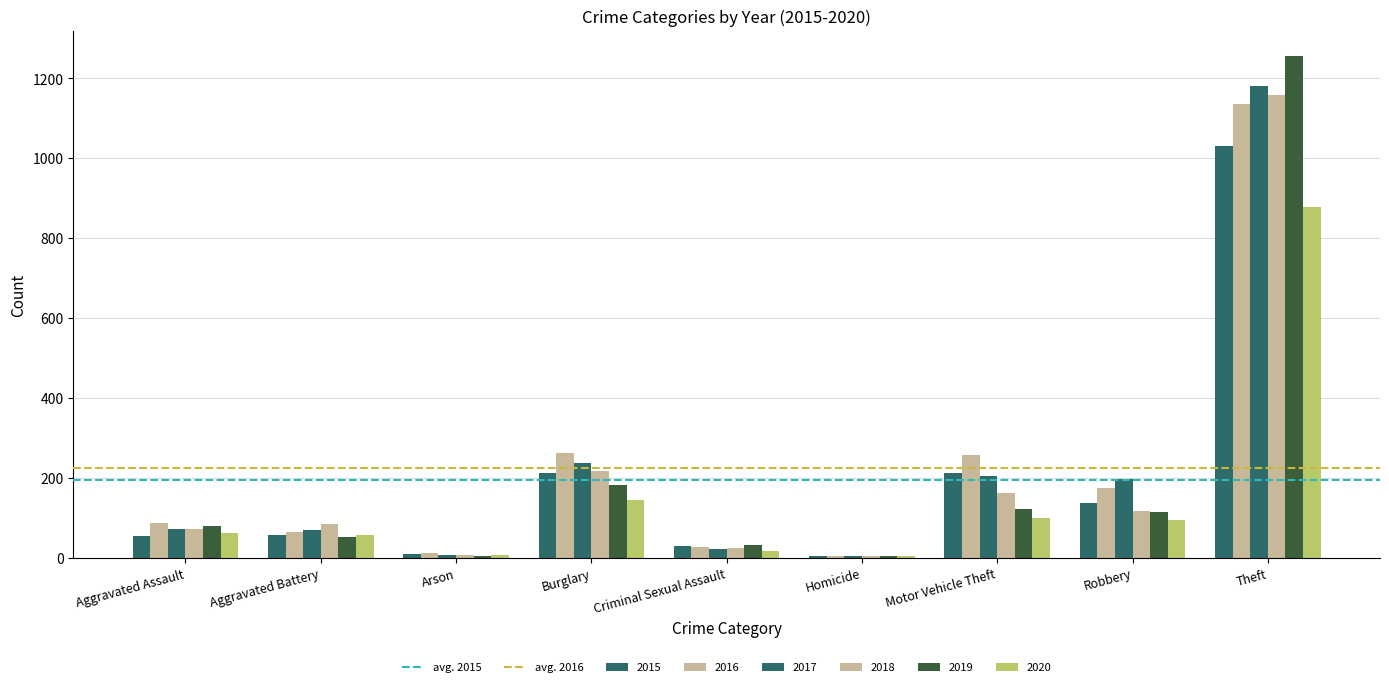

Which series has the largest total across all categories?

avg. 2016